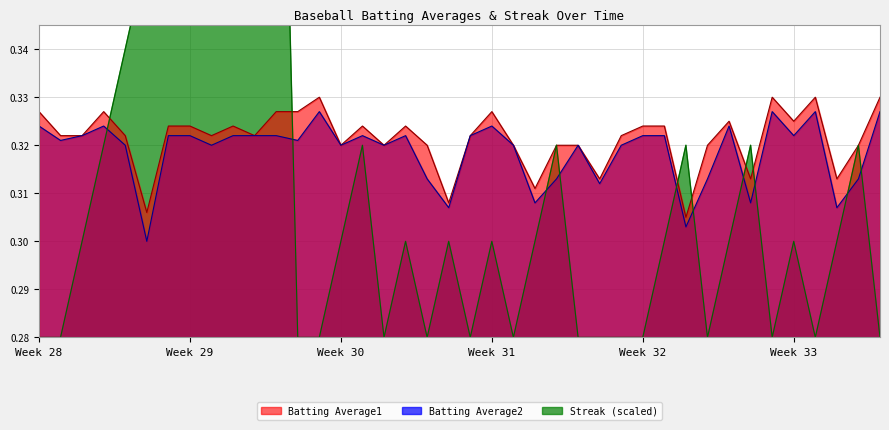

What is the average value of the Streak series?

0.3